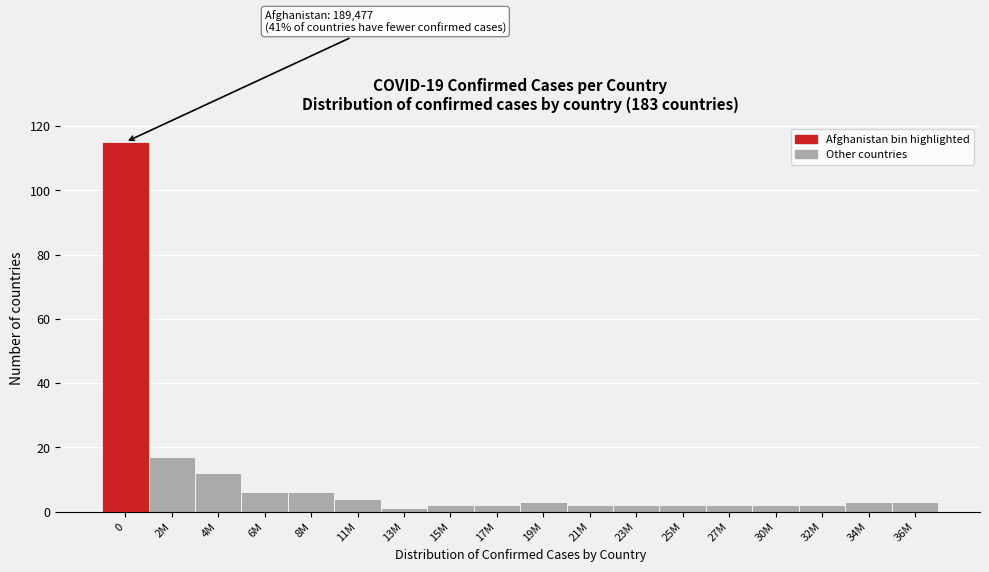

Reading left to right, what are all the values shown in this chart?

115	17	12	6	6	4	1	2	2	3	2	2	2	2	2	2	3	3